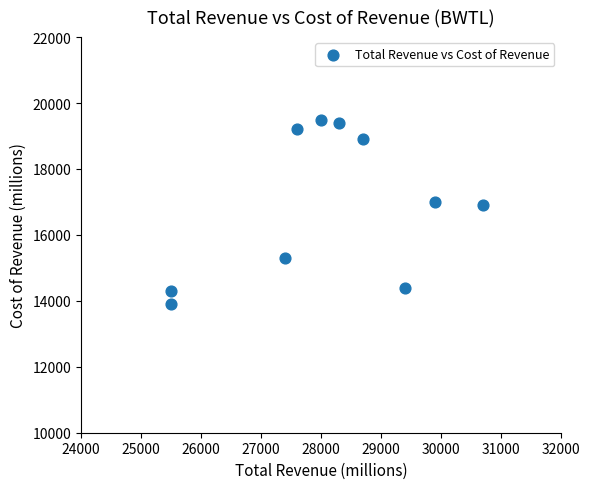

What is the range of X values (max minus min)?

5200